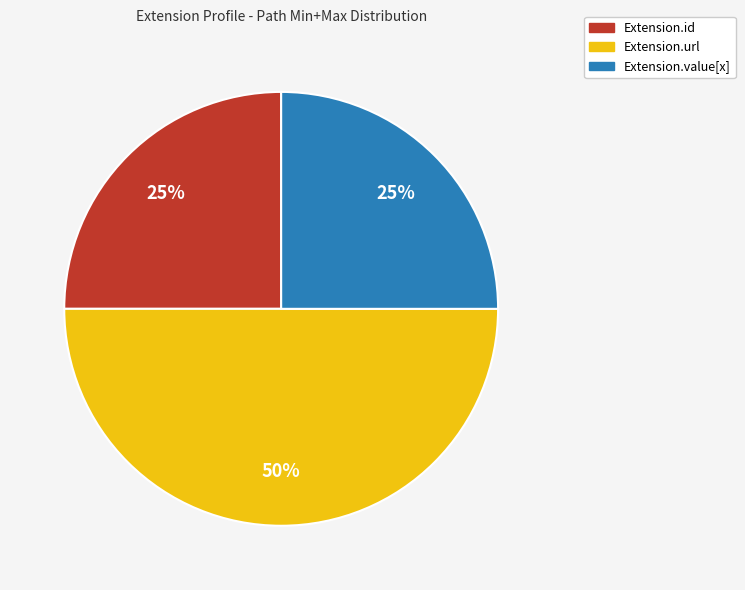

To the nearest percent, what is the difference between the largest and smallest slice percentages?

25%